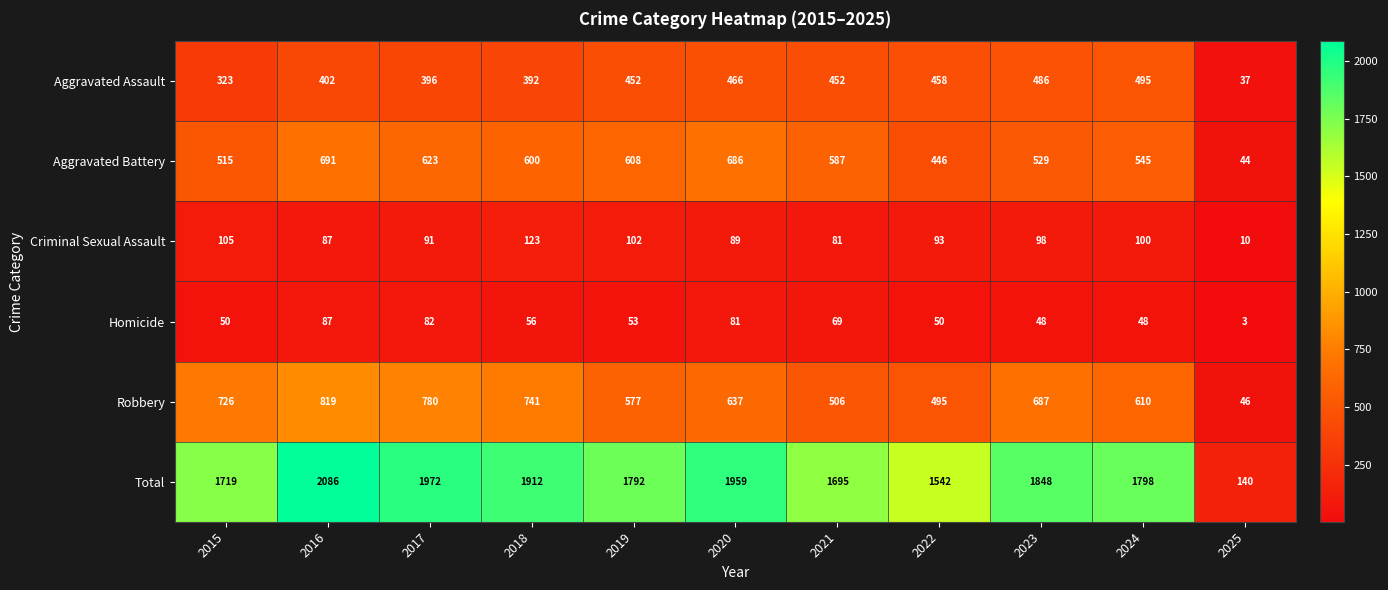

What is the total value across all series at 2018?

3824